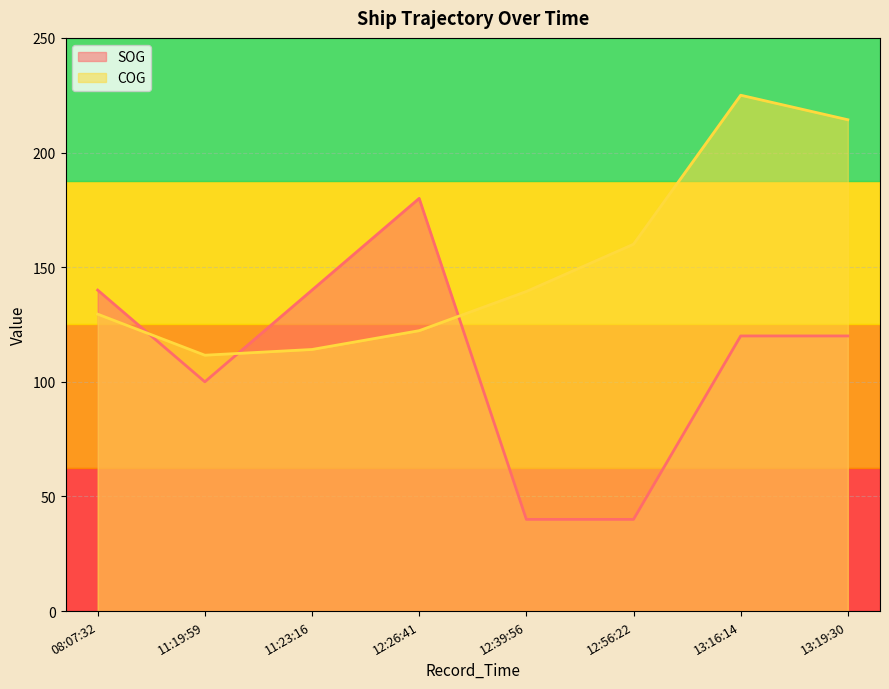

Is it true that COG equals 111.6 at 11:19:59?

True